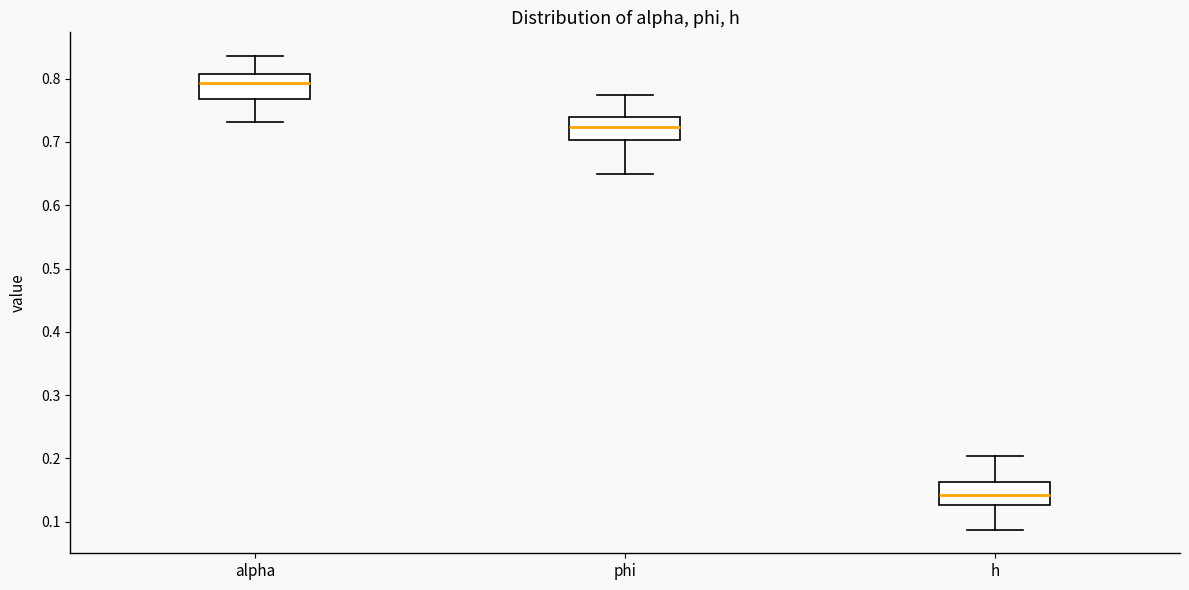

Which box has the lowest median line?

h